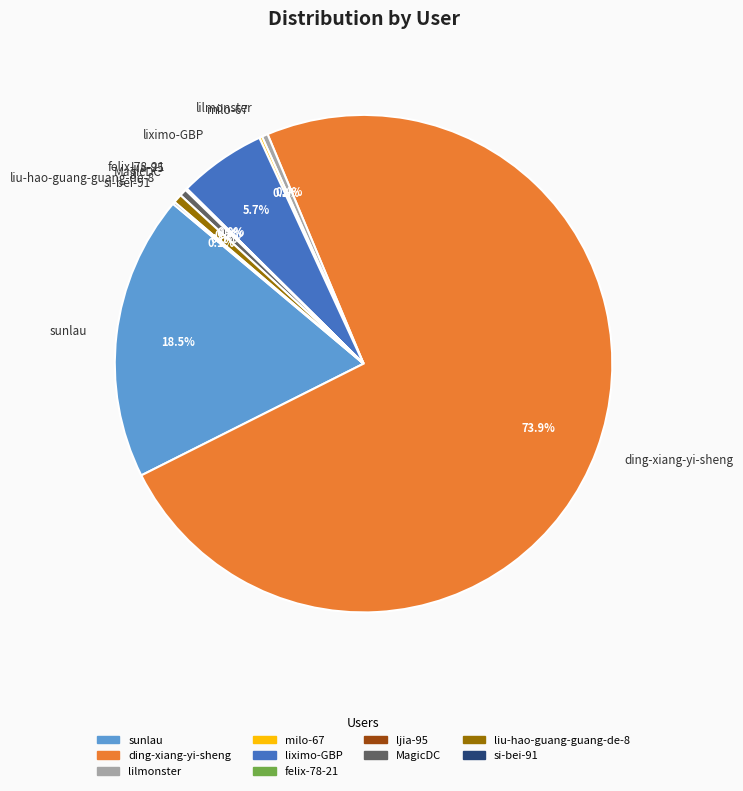

Which has a higher value, liximo-GBP or lilmonster?

liximo-GBP